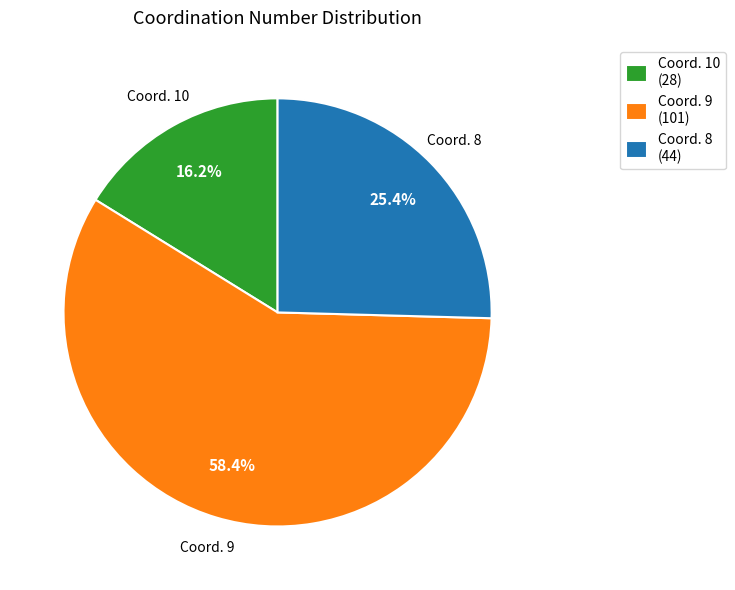

What is the ratio of the value at Coord. 10 (28) to the value at Coord. 8 (44)?

0.6